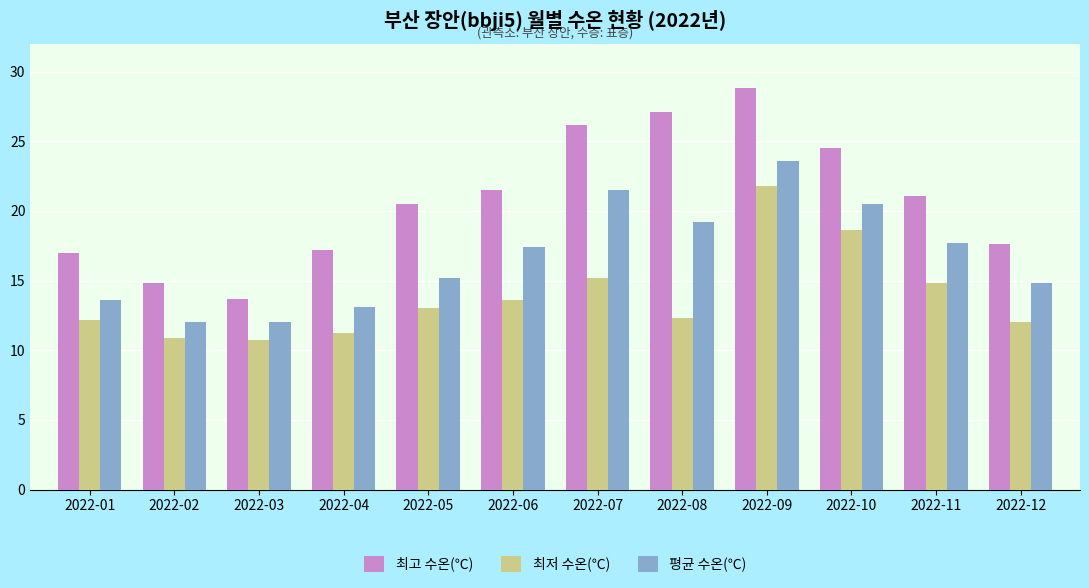

At which category is the sum across all series the highest?

2022-09